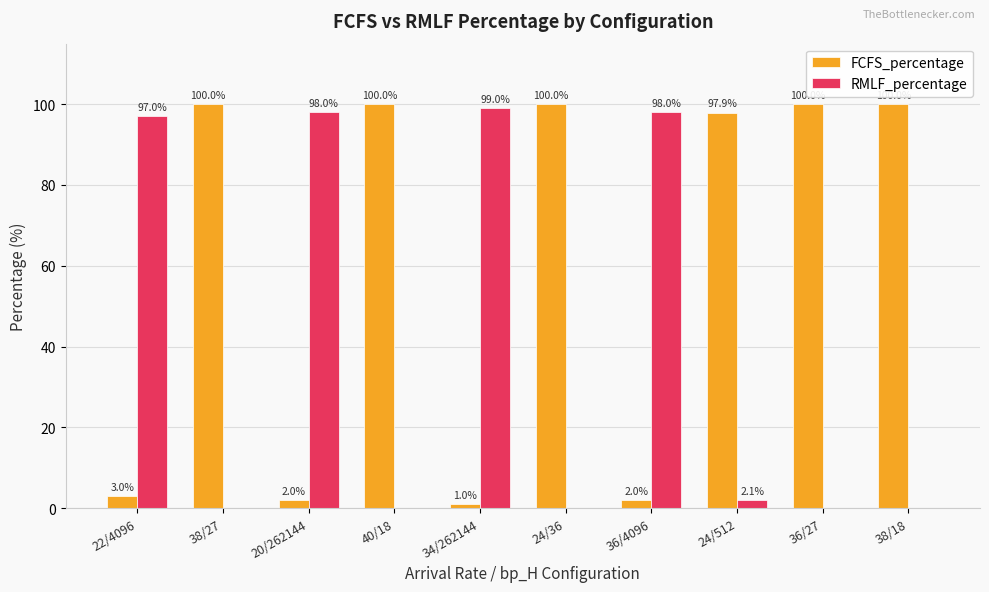

What is the approximate value of FCFS_percentage at 38/18?

100.0